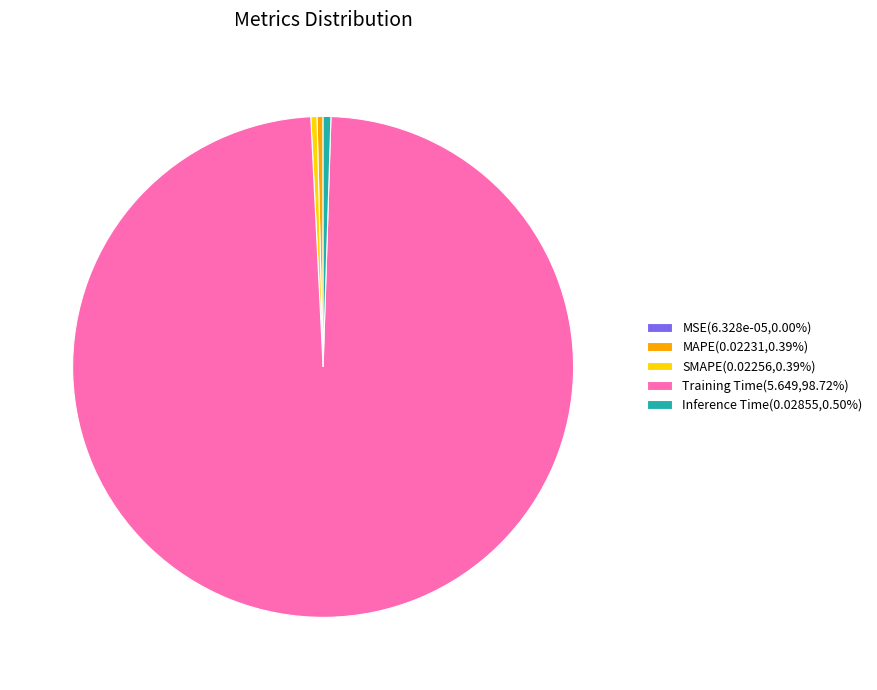

Combined, do Training Time(5.649,98.72%) and MAPE(0.02231,0.39%) account for over 50%?

Yes